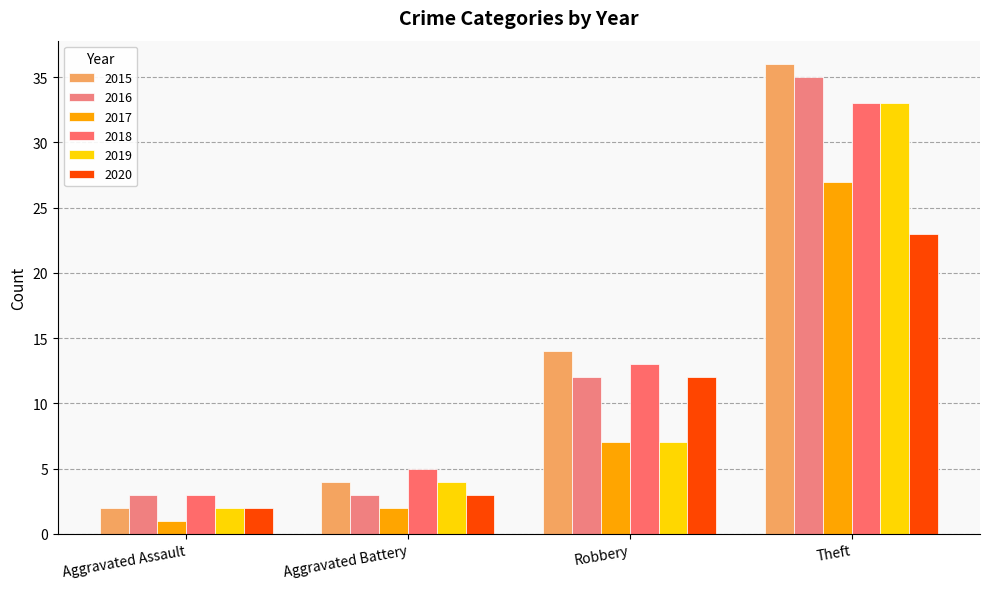

How many data points does each series have?

4